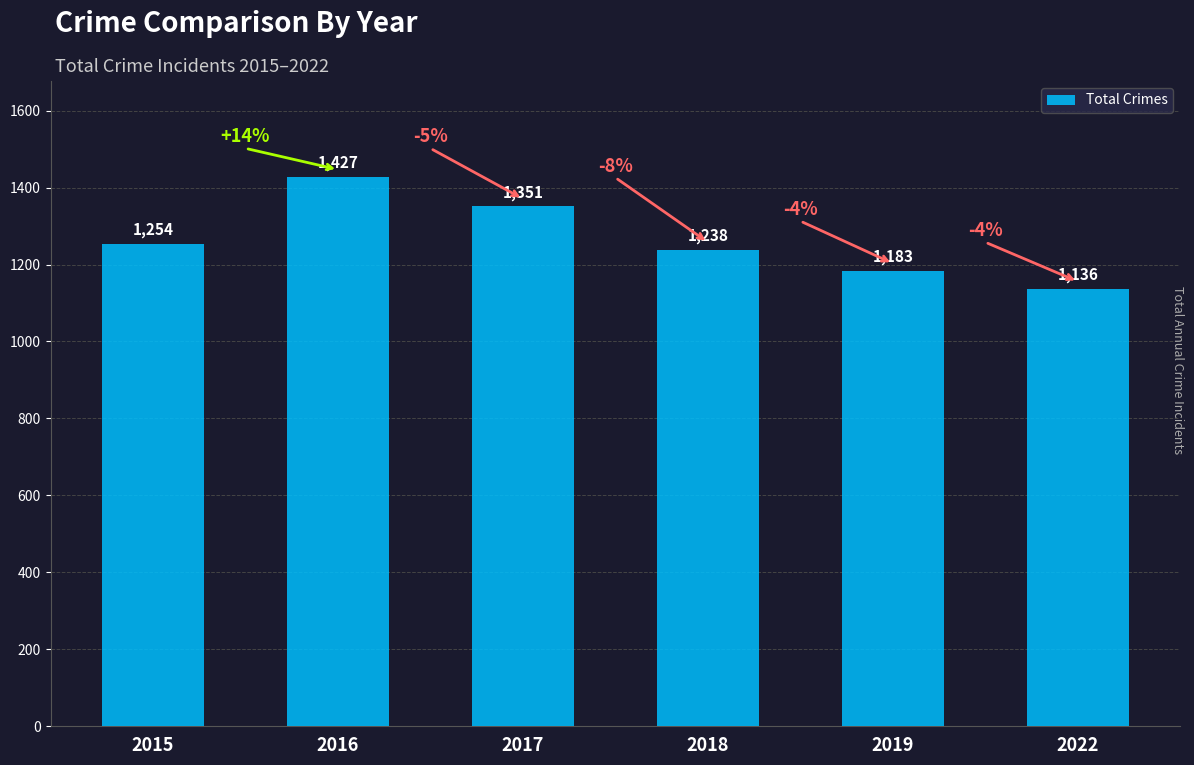

At which category does the chart reach its minimum across all series?

2022